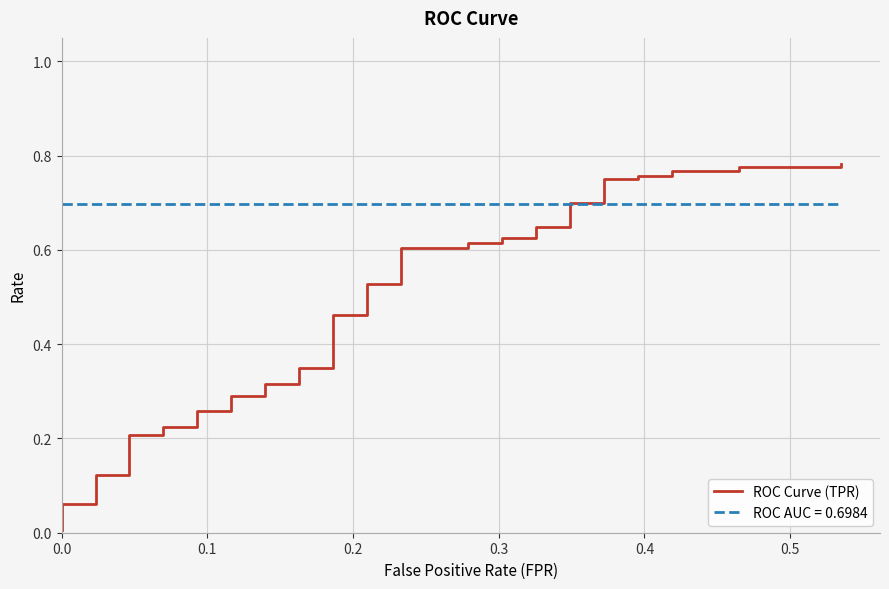

Reading left to right, what are all the values shown in this chart?

0.0	0.1	0.1	0.1	0.1	0.2	0.2	0.2	0.2	0.3	0.3	0.3	0.3	0.3	0.3	0.4	0.4	0.5	0.5	0.5	0.5	0.6	0.6	0.6	0.6	0.6	0.6	0.6	0.6	0.7	0.7	0.8	0.8	0.8	0.8	0.8	0.8	0.8	0.8	0.8